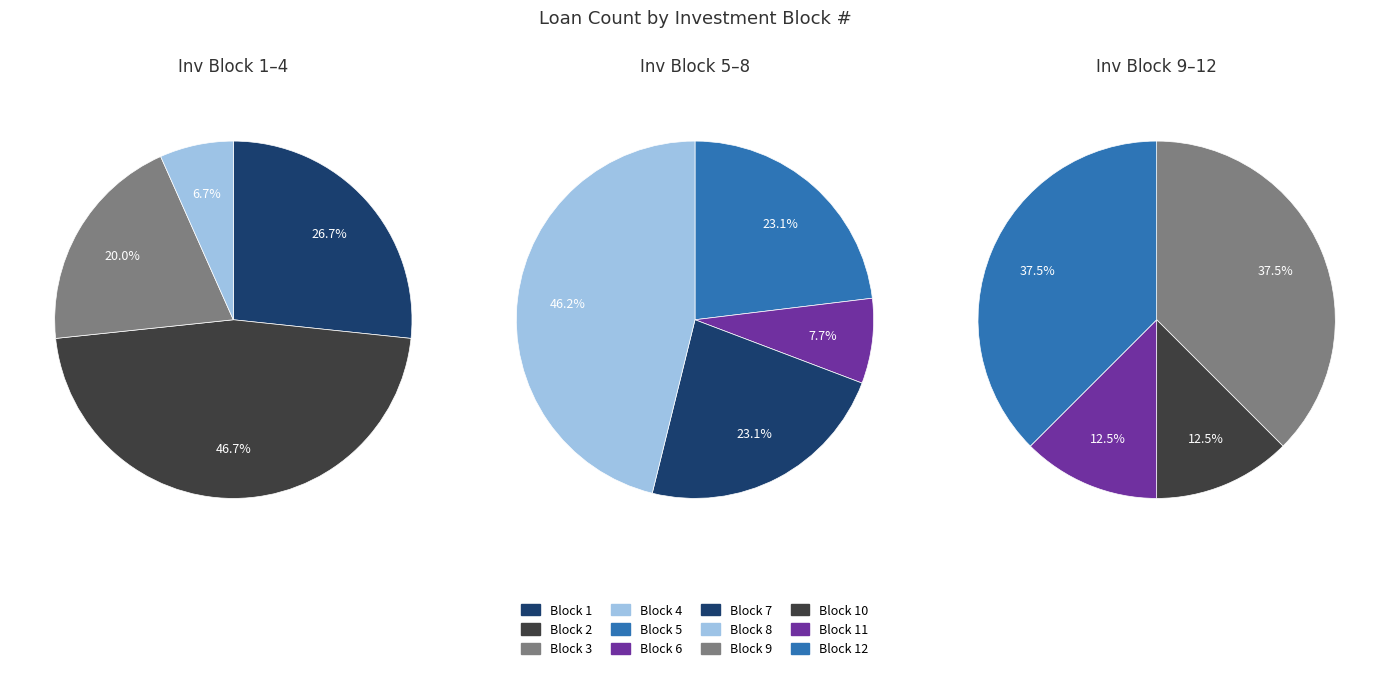

How many slices are in this pie chart?

12